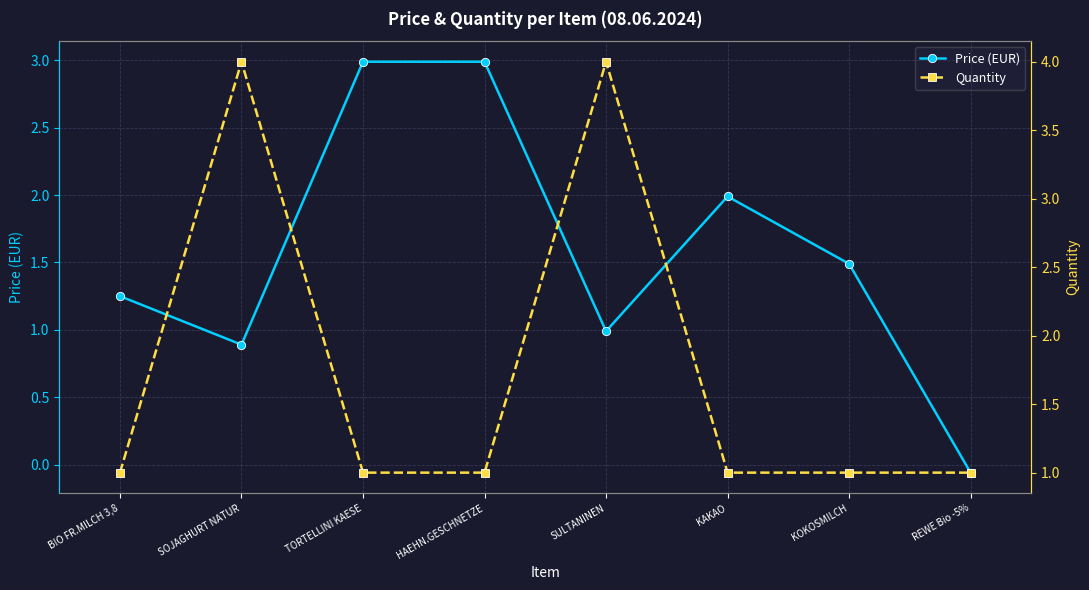

Which series has the widest spread of values?

Price (EUR)